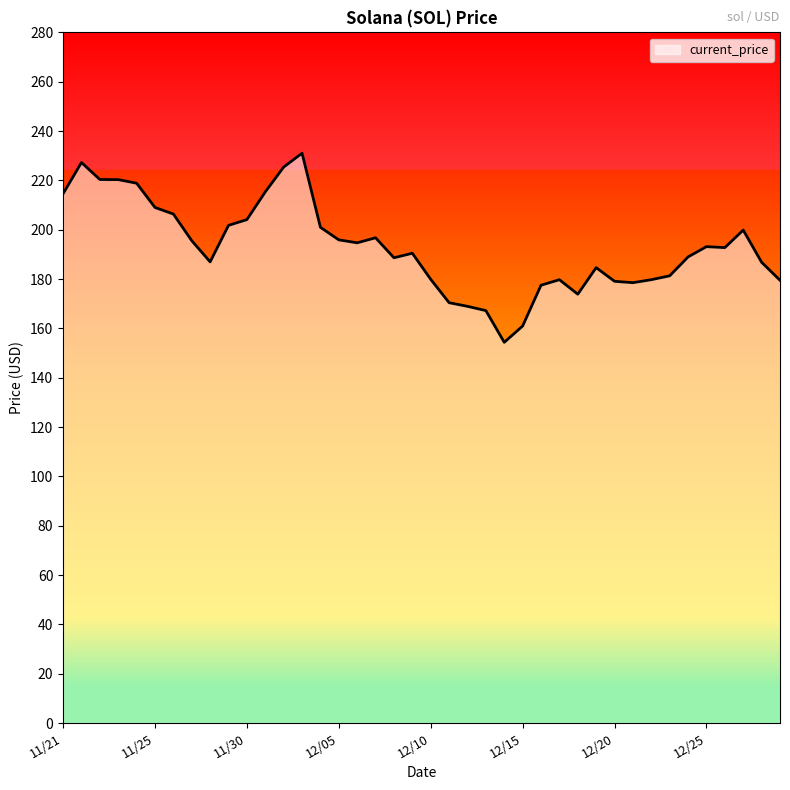

True or false: the data has more than 0 interior local peaks.

True